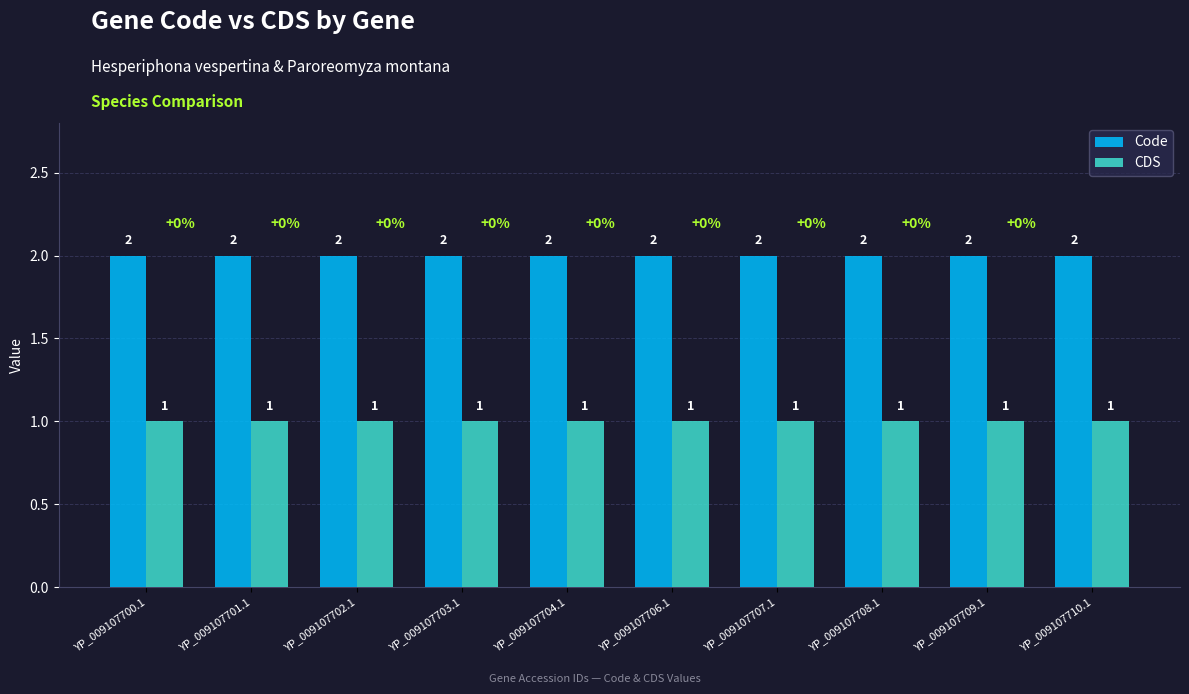

What is the maximum value shown in the chart?

2